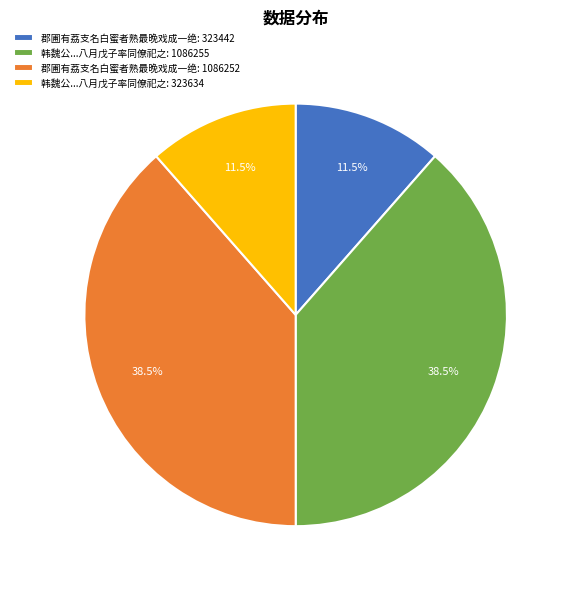

Which has a higher value, 郡圃有荔支名白蜜者熟最晚戏成一绝: 1086252 or 郡圃有荔支名白蜜者熟最晚戏成一绝: 323442?

郡圃有荔支名白蜜者熟最晚戏成一绝: 1086252